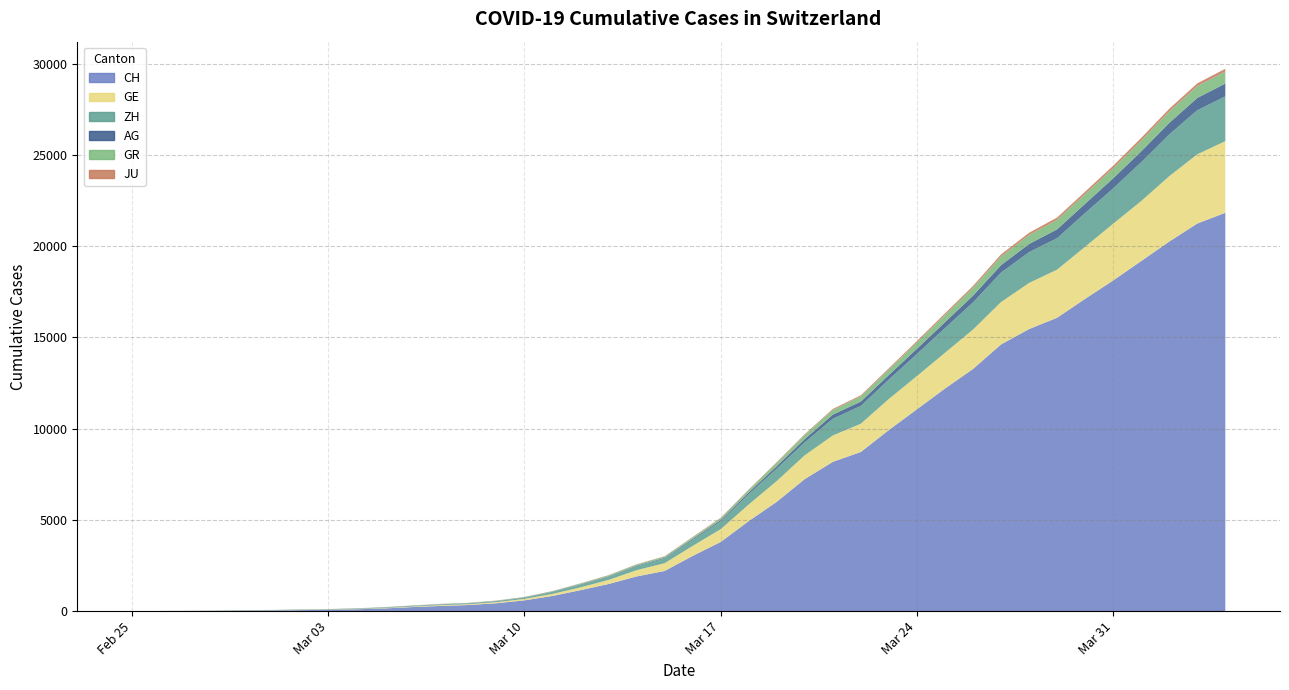

What position from the left is 2020-03-06?

11